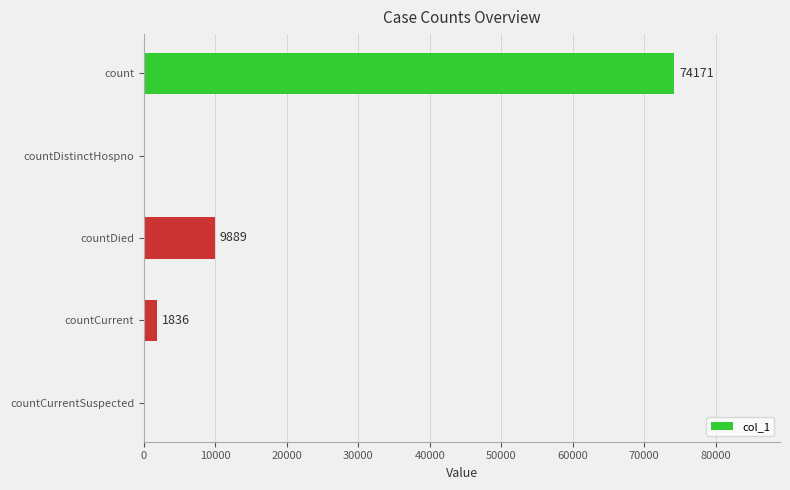

What is the sum of the values at countCurrent and count?

76007